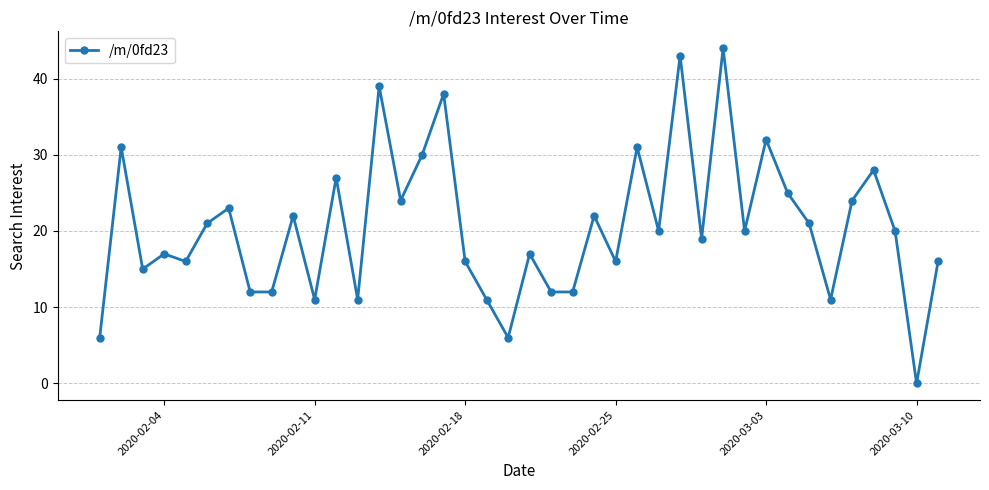

How many categories are shown in the chart?

40